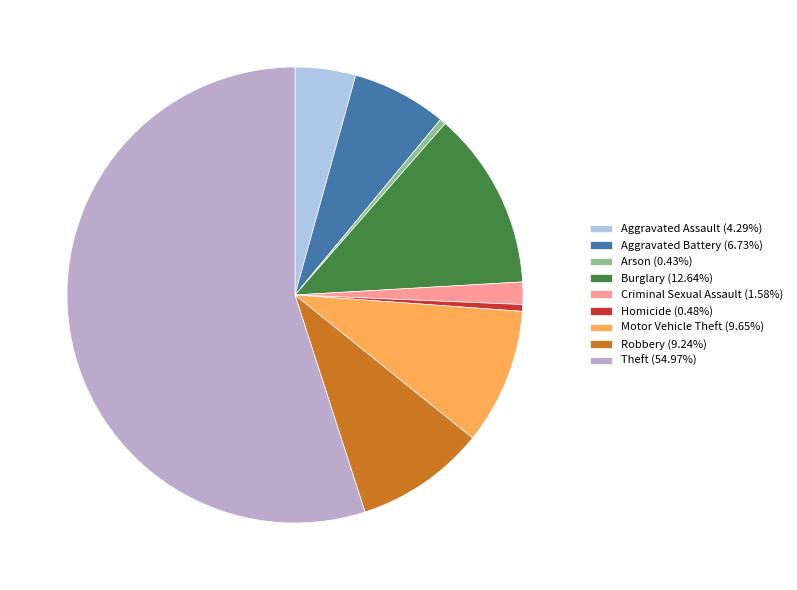

What is the ratio of the value at Aggravated Assault to the value at Aggravated Battery?

0.6